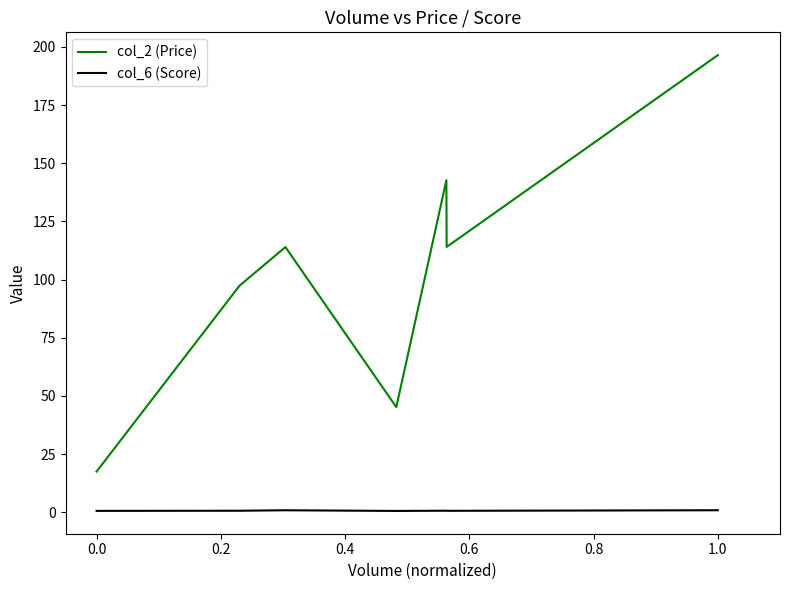

In col_6 (Score), how many points are lower than both neighbors (excluding endpoints)?

2